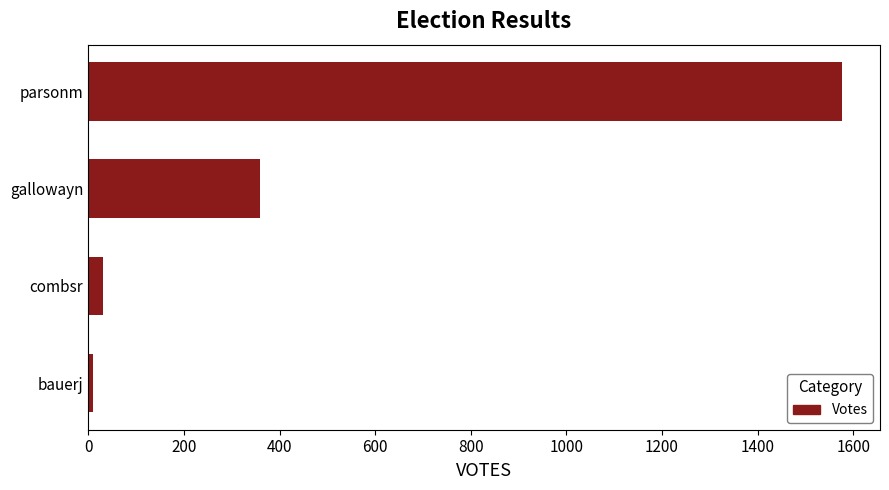

Count the number of categories in the chart.

4